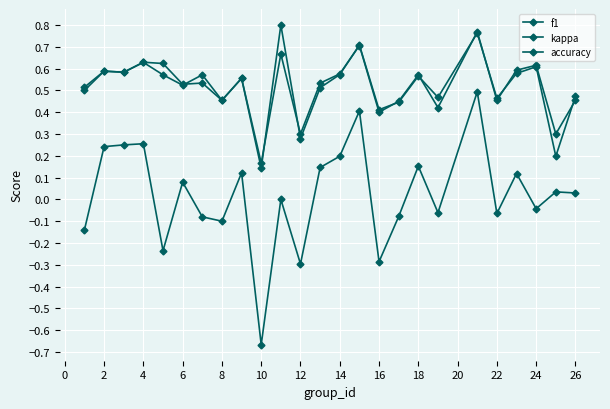

What is the value of the kappa point at the 18th from the left?

0.2